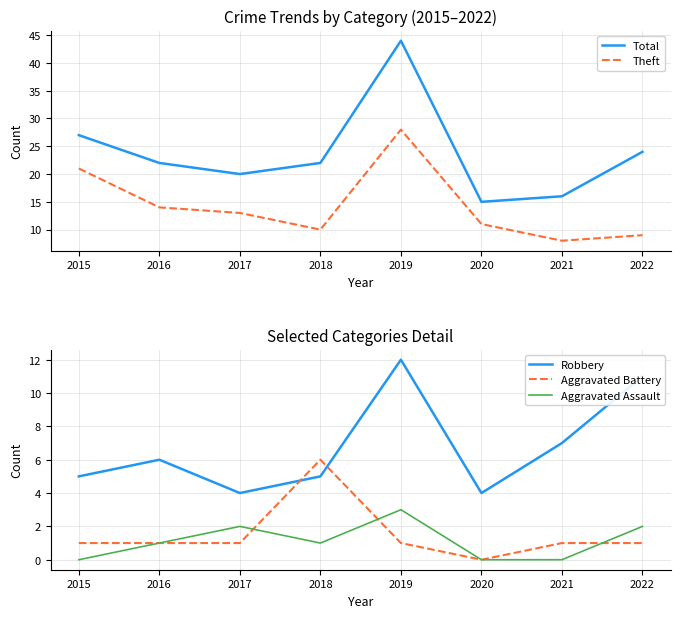

Which label corresponds to the largest value in the chart?

2019